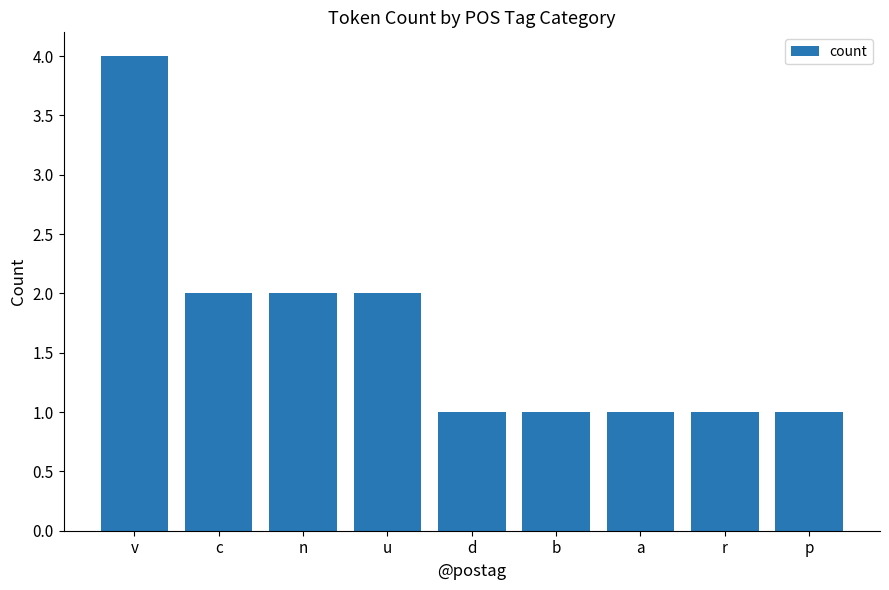

Which label corresponds to the largest value in the chart?

v